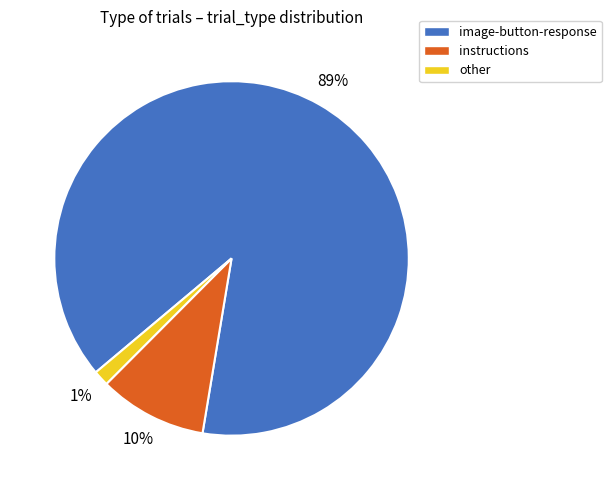

What is the majority slice?

image-button-response